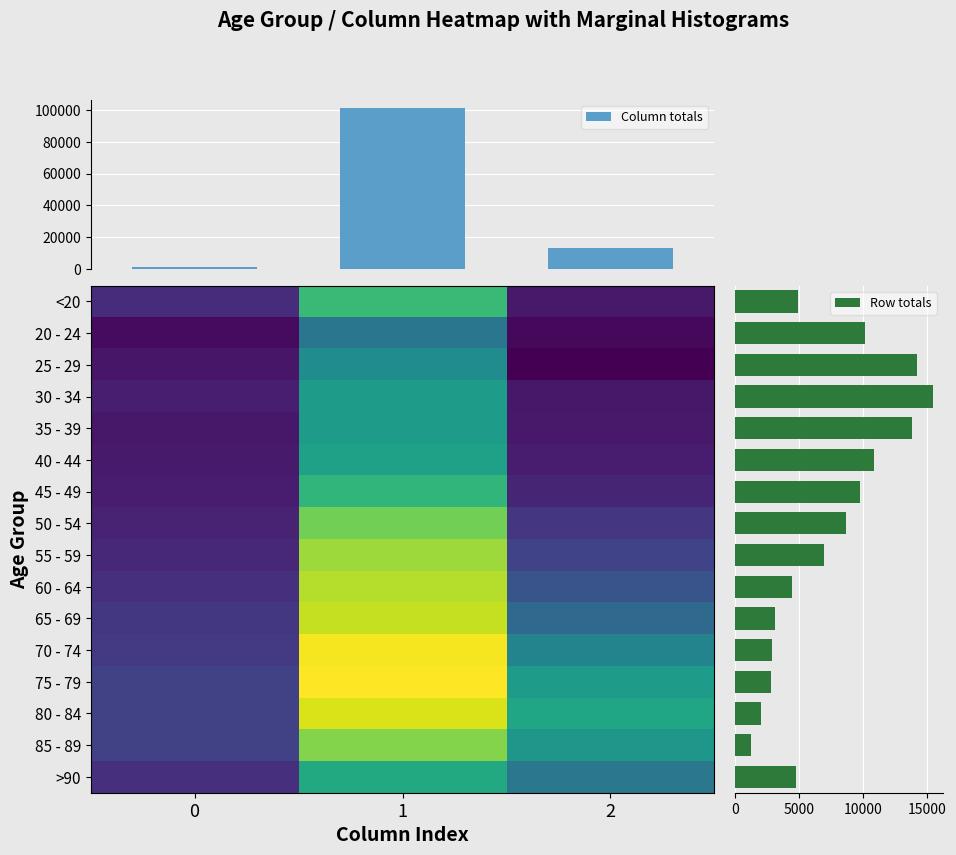

Which series has the largest total across all categories?

75 - 79